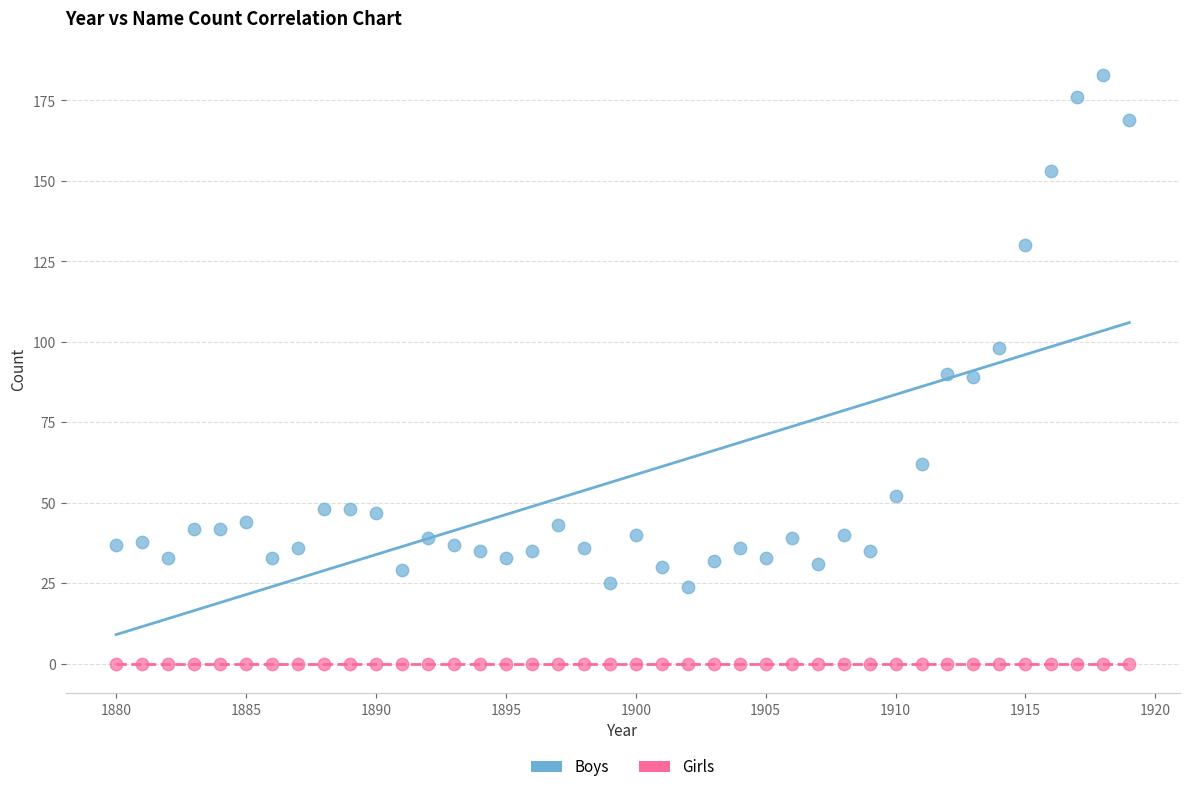

Which series contains the lowest Y value?

Girls